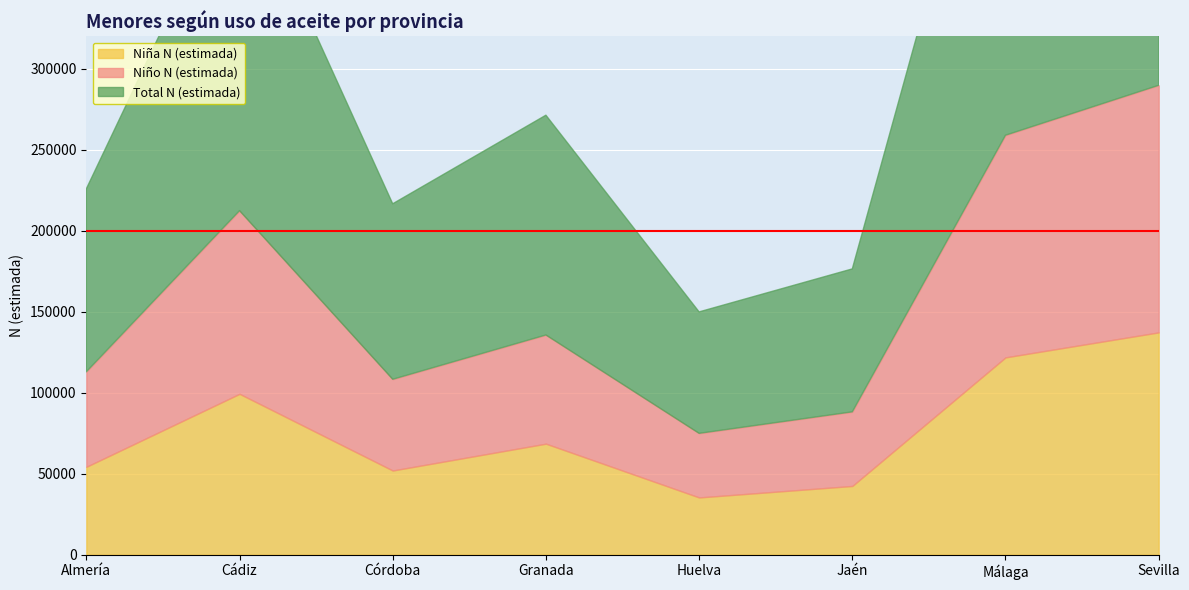

What is the difference between the highest and lowest values at Málaga?

137127